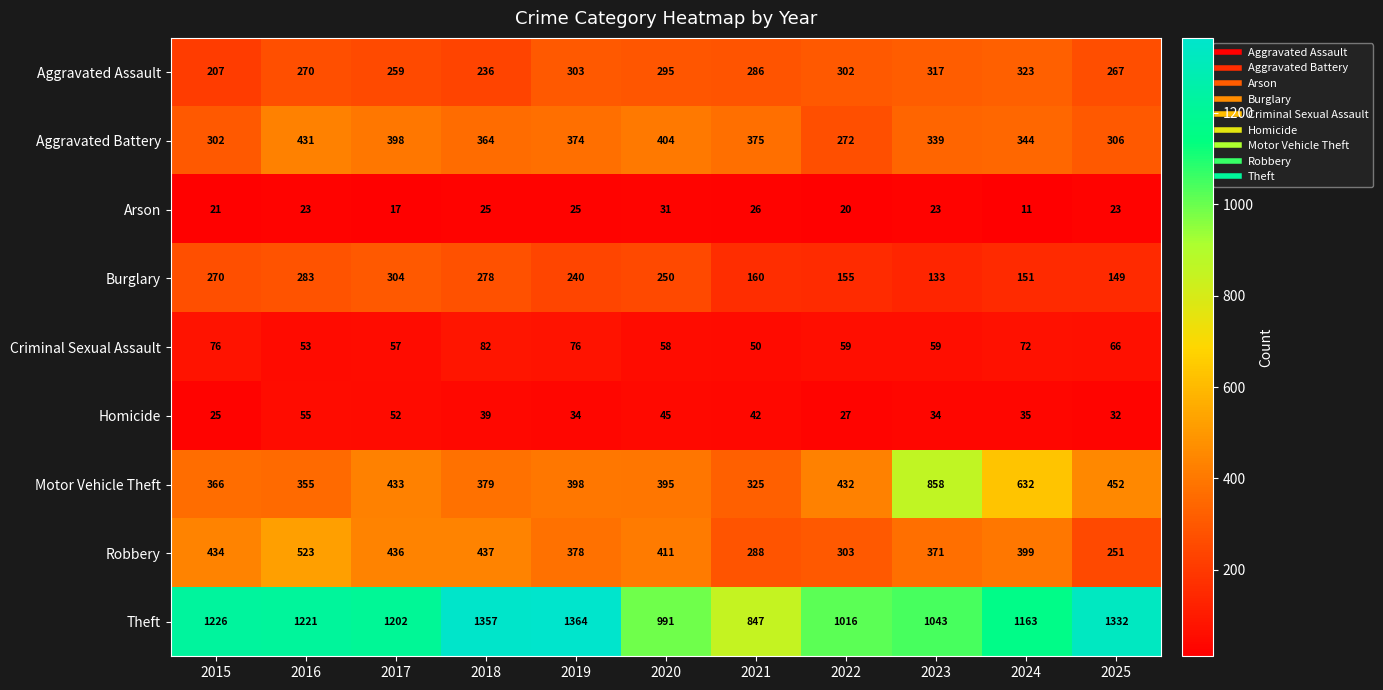

The value of Aggravated Battery at 2020 is 136. True or false?

False